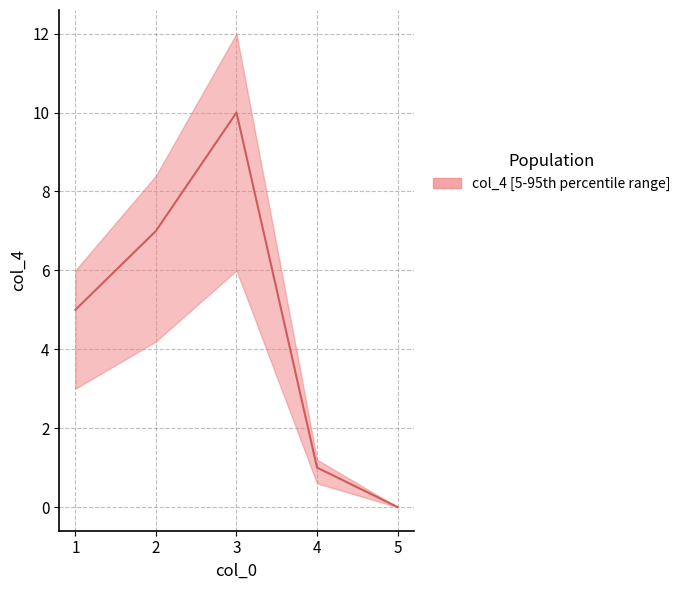

Is this an area chart (filled region under the line)?

No